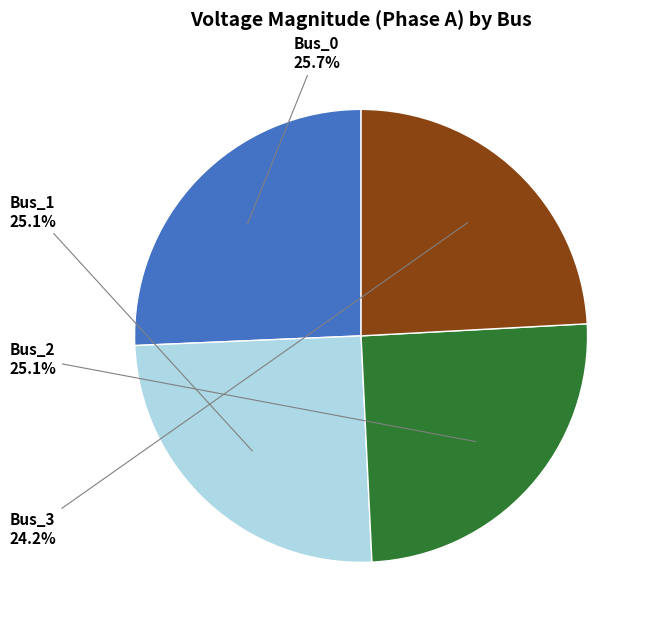

Is Bus_3 the majority of the pie?

No